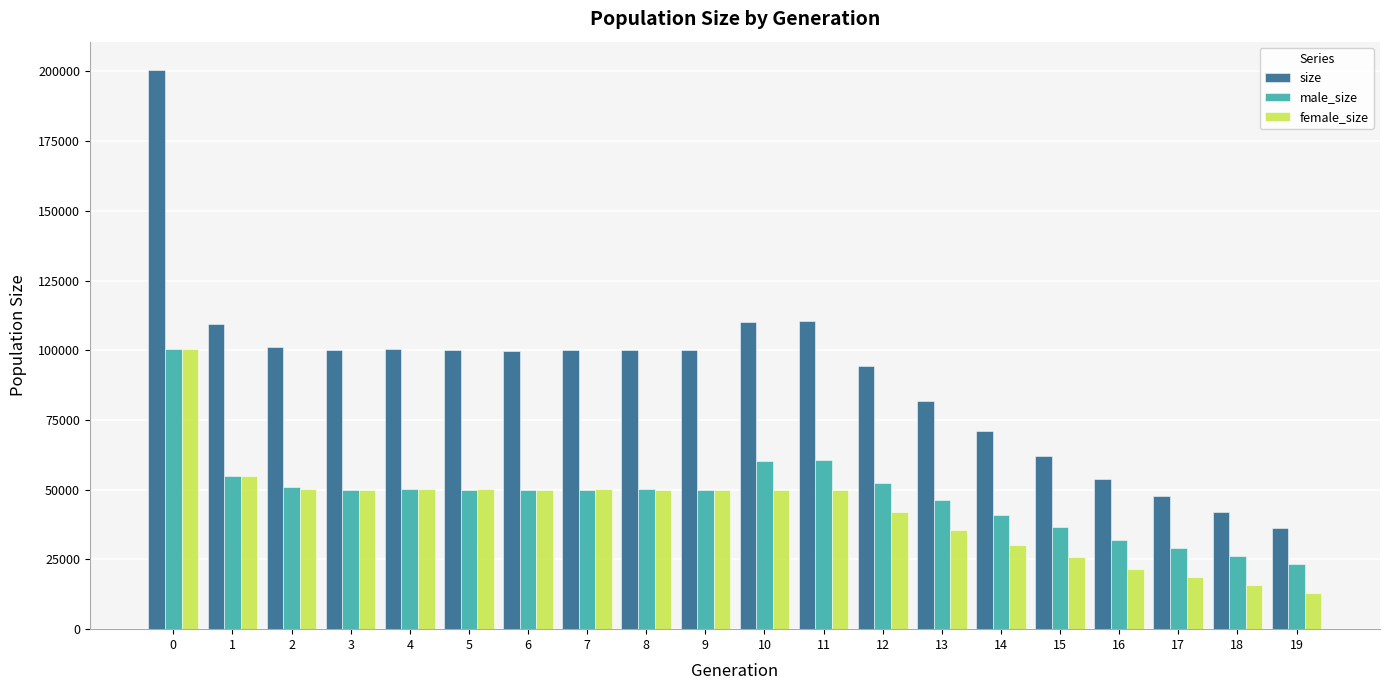

What is the sum of the male_size values at 8 and 17?

79460